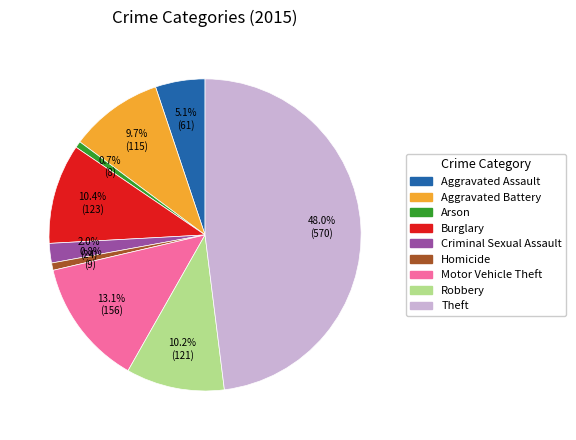

Does any single category account for the majority?

No